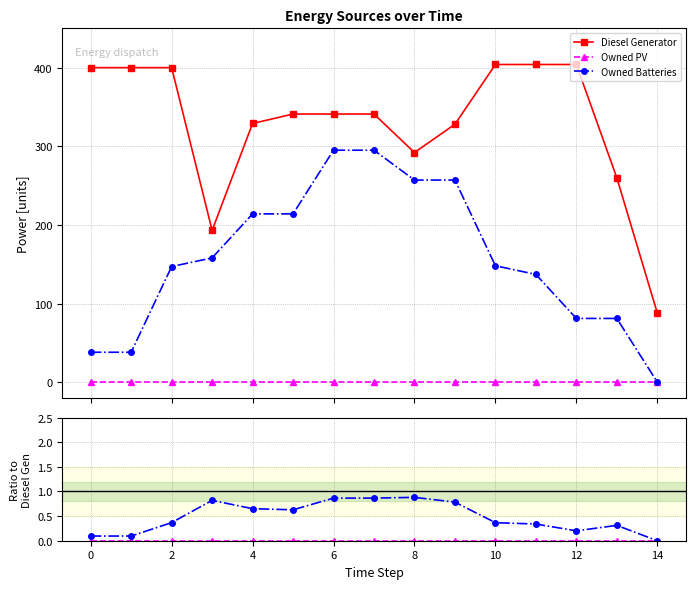

At how many categories does at least one series exceed 71?

15